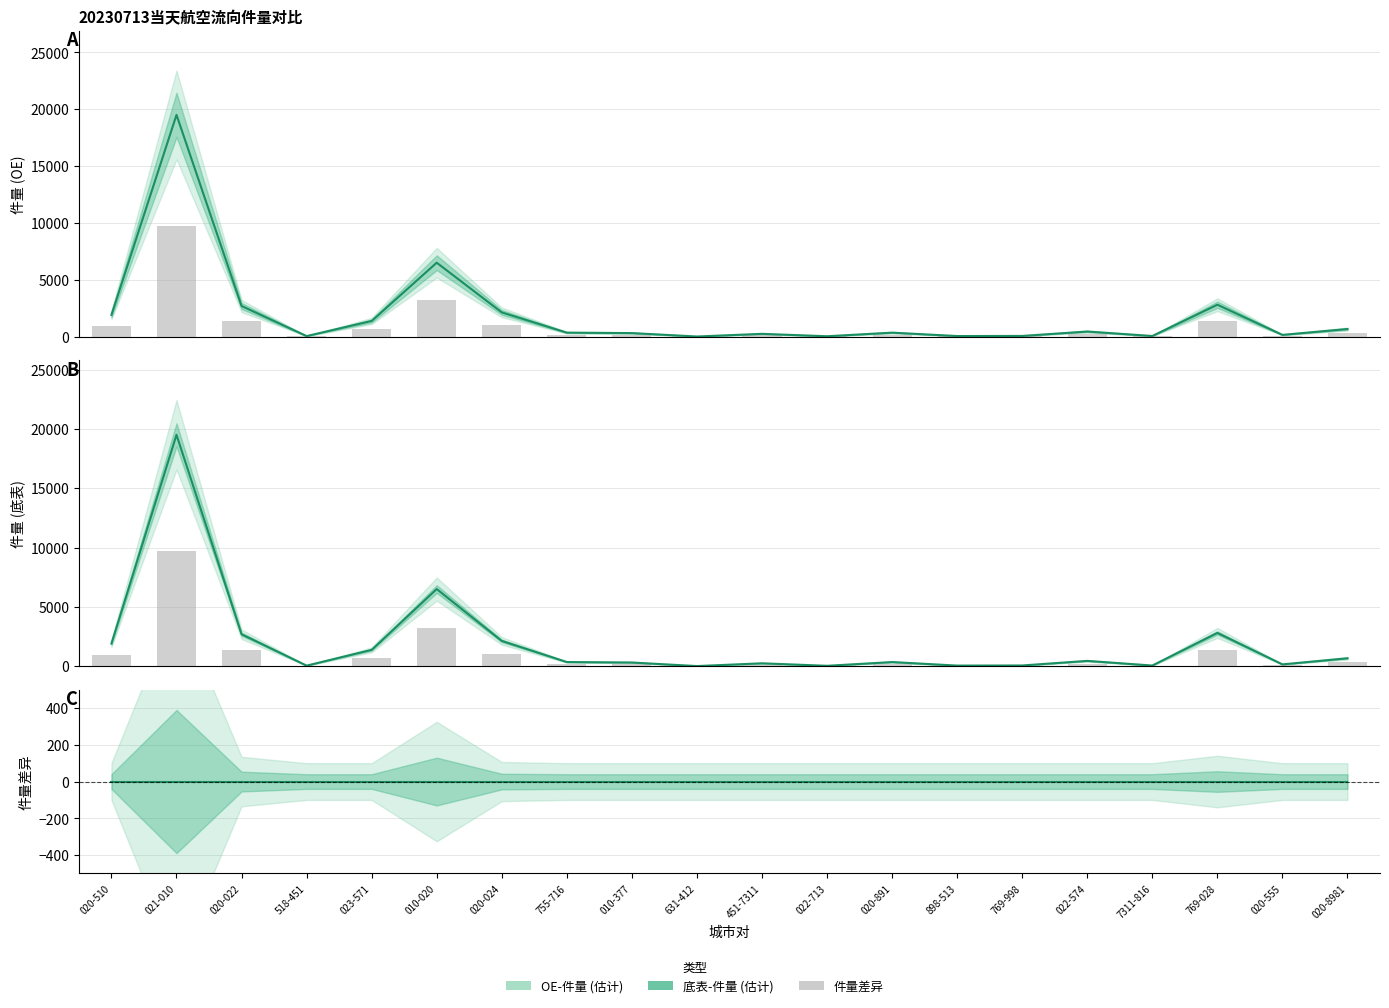

At which label does 底表-件量 reach its minimum?

631-412